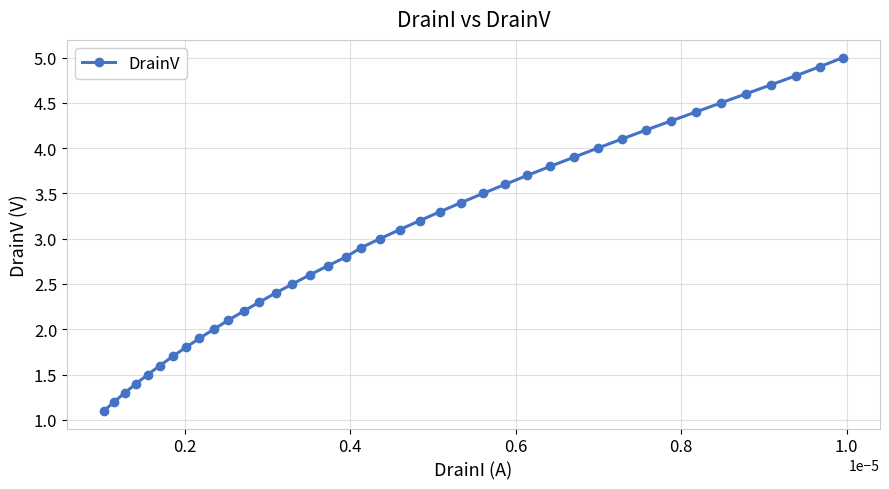

What is the value of the 28th point from the left?

3.8